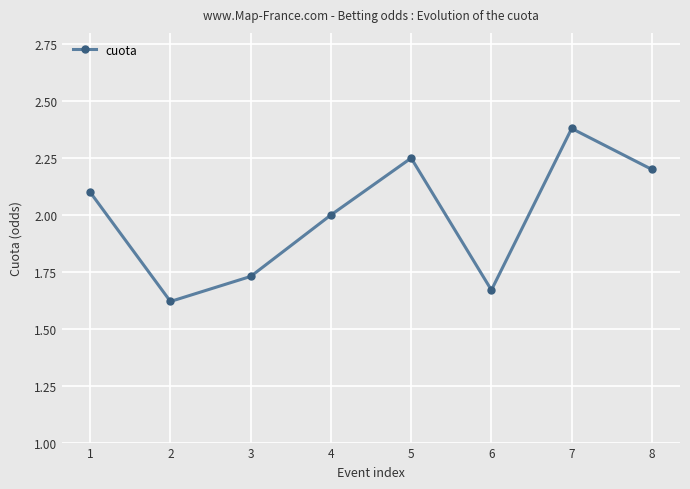

Is it true that the value at 7 is 0.7?

False